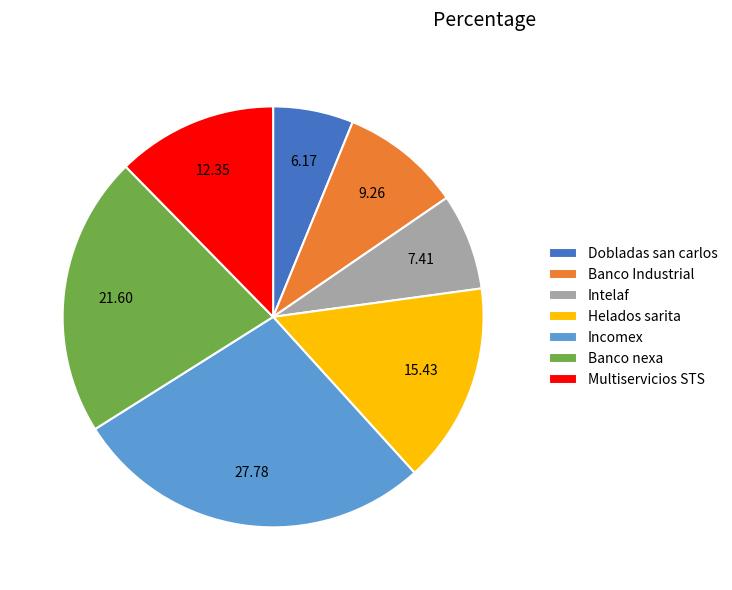

Rank the categories by value from highest to lowest.

Incomex, Banco nexa, Helados sarita, Multiservicios STS, Banco Industrial, Intelaf, Dobladas san carlos